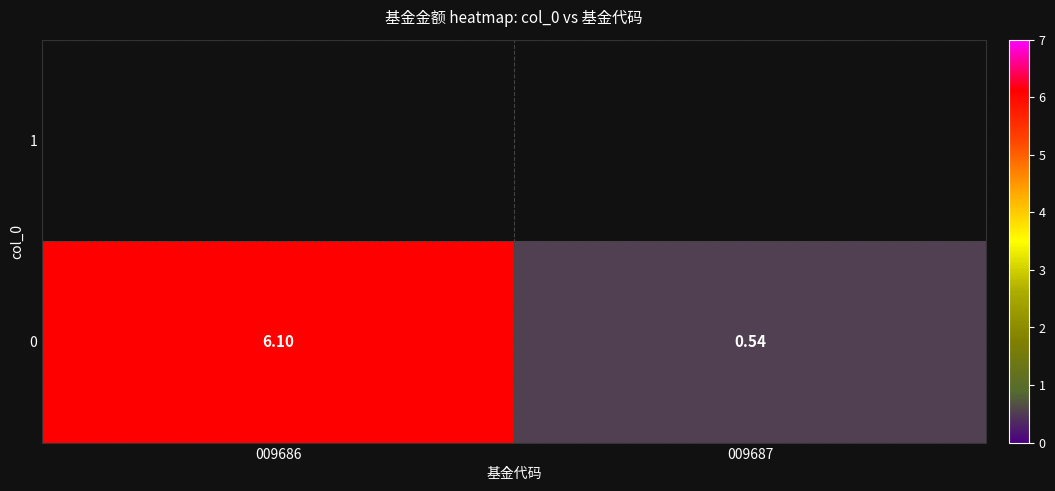

Reading left to right, list all the values displayed in this chart.

6.1	0.5